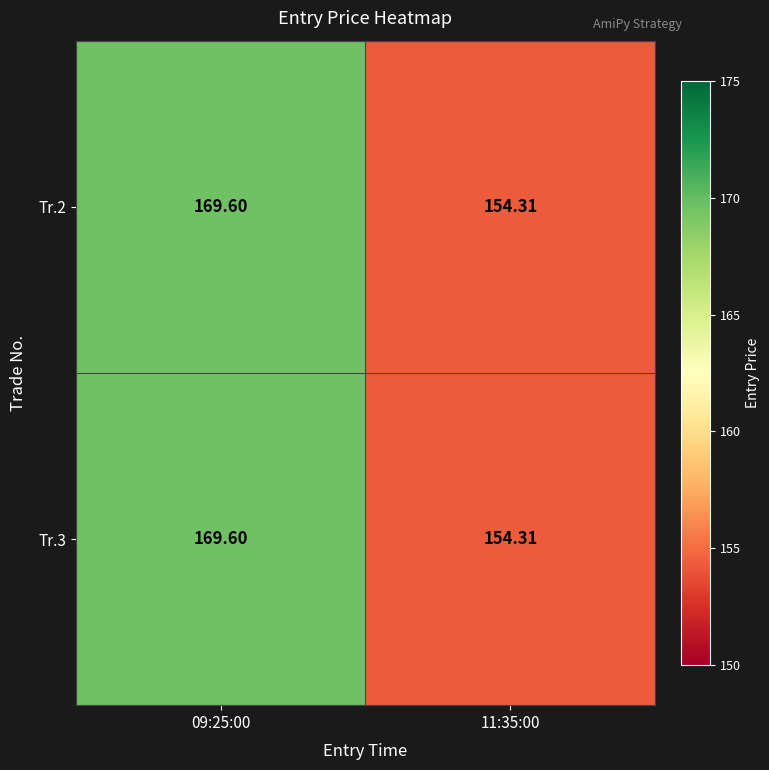

What is the total value across all series at 09:25:00?

339.2